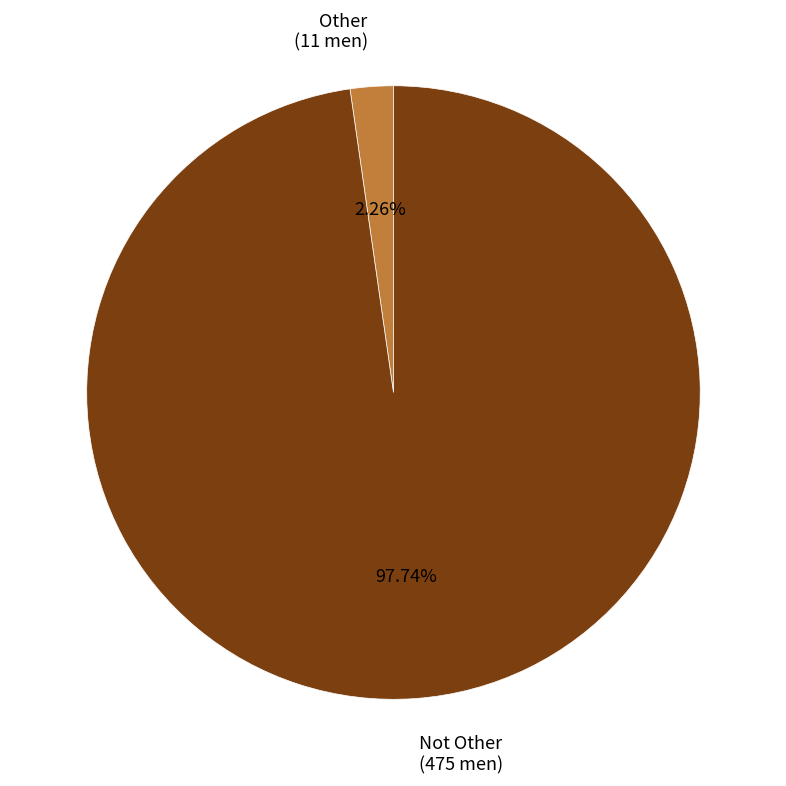

What percentage is the Not Other slice, to the nearest percent?

98%